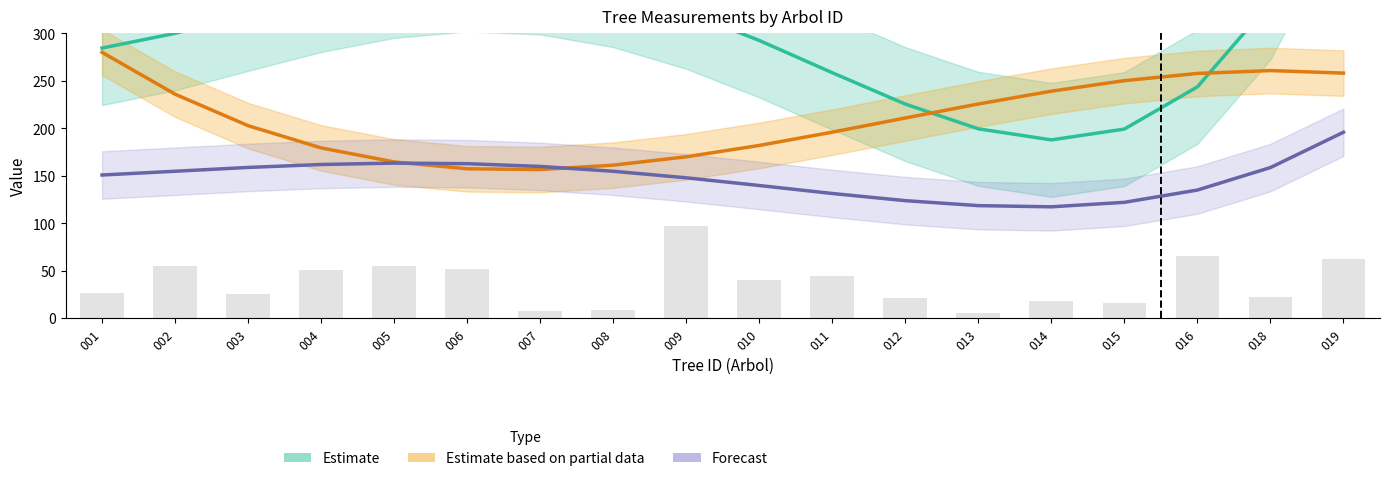

Which category has the lowest value across all series?

014